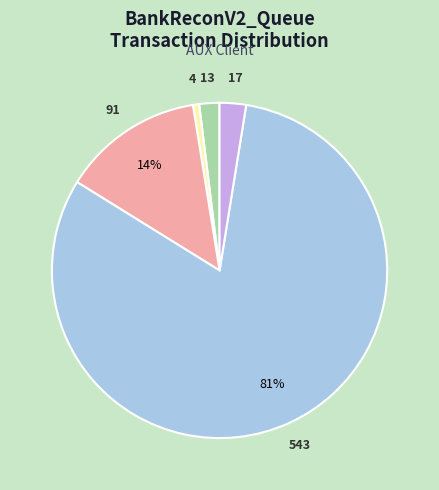

Rank the categories by value from highest to lowest.

543, 91, 17, 13, 4